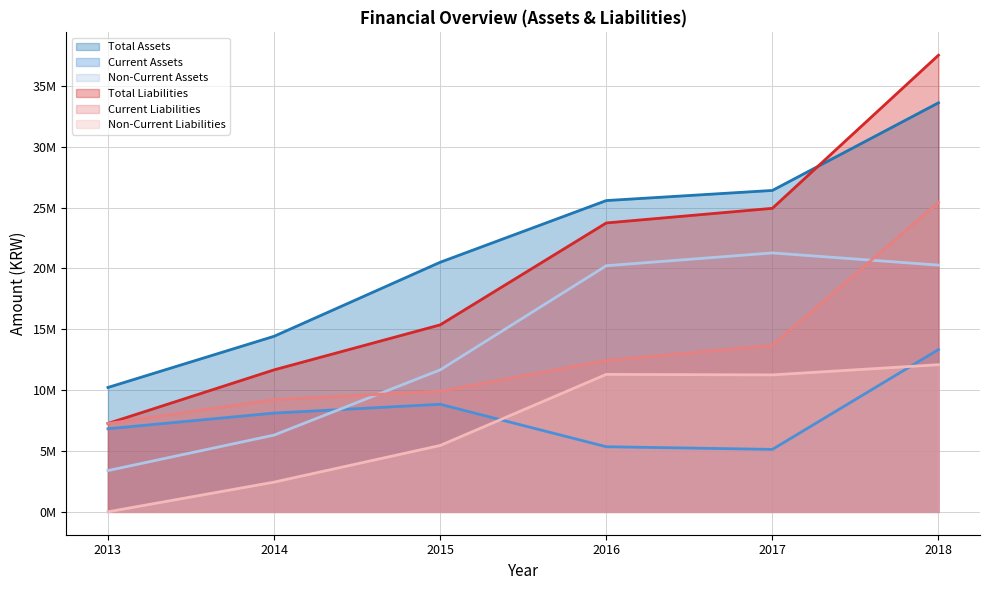

At which label is Current Assets closest to 9236157?

2015